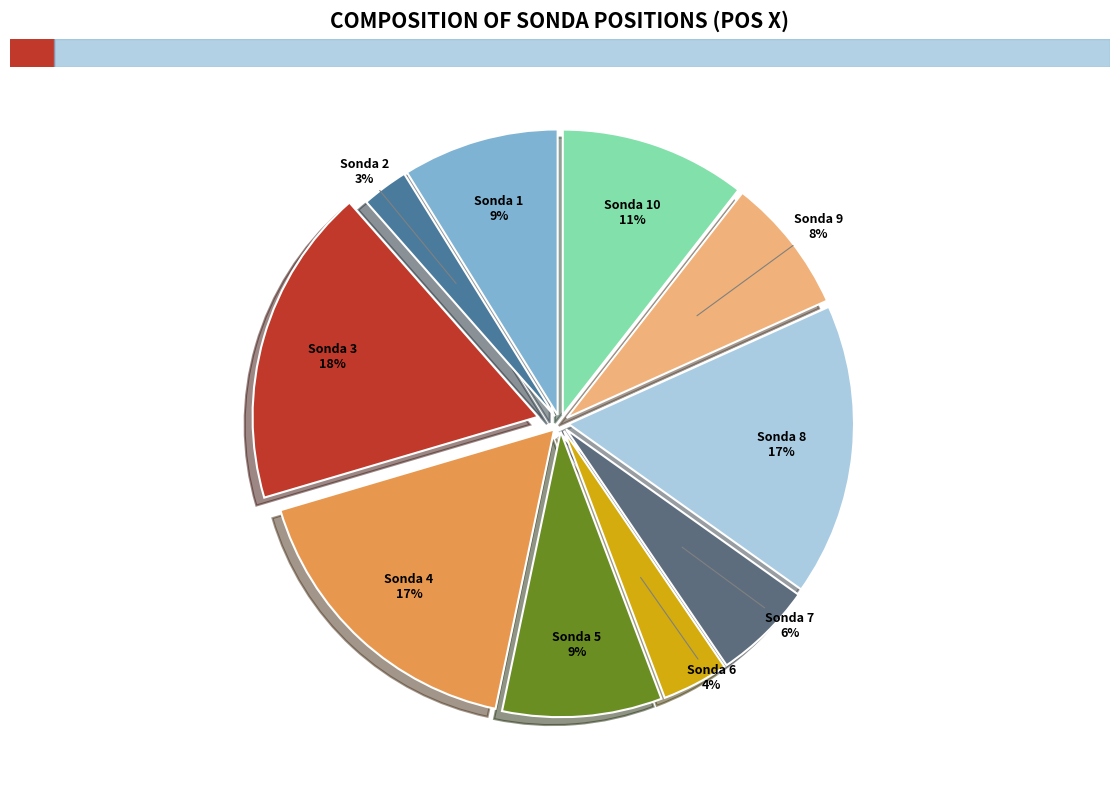

Is the sum of Sonda 10 and Sonda 7 greater than half?

No